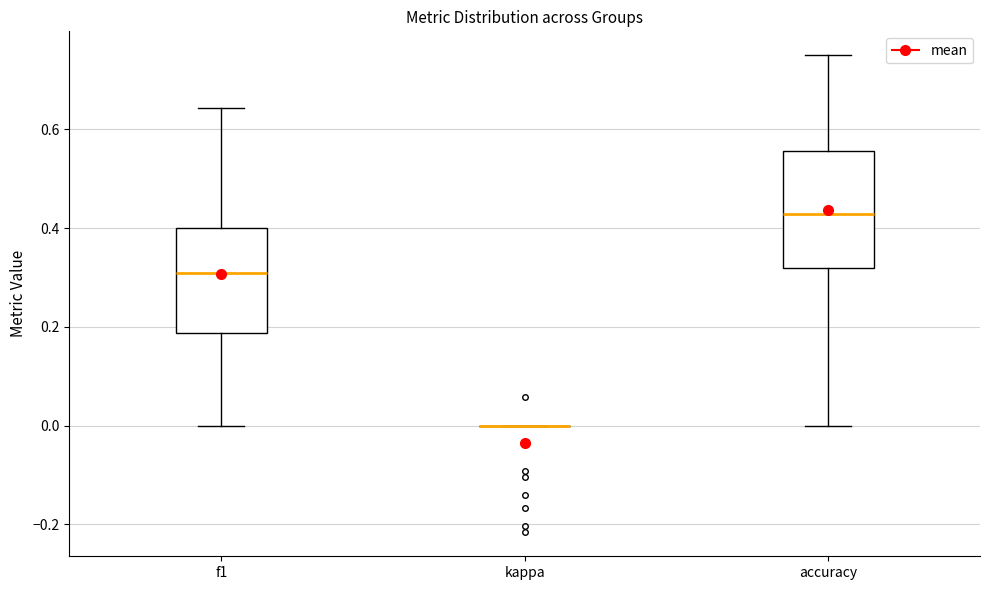

Reading left to right, read every box against the y-axis: the position of its median line, the range the box covers, and the ends of its whiskers. The values are not printed on the chart, so give them approximately, as read against the axis.

f1: median 0.30, box 0.18 to 0.40, whiskers 0.00 to 0.64
kappa: box collapsed to a line at 0.00, whiskers 0.00 to 0.00
accuracy: median 0.42, box 0.32 to 0.56, whiskers 0.00 to 0.76